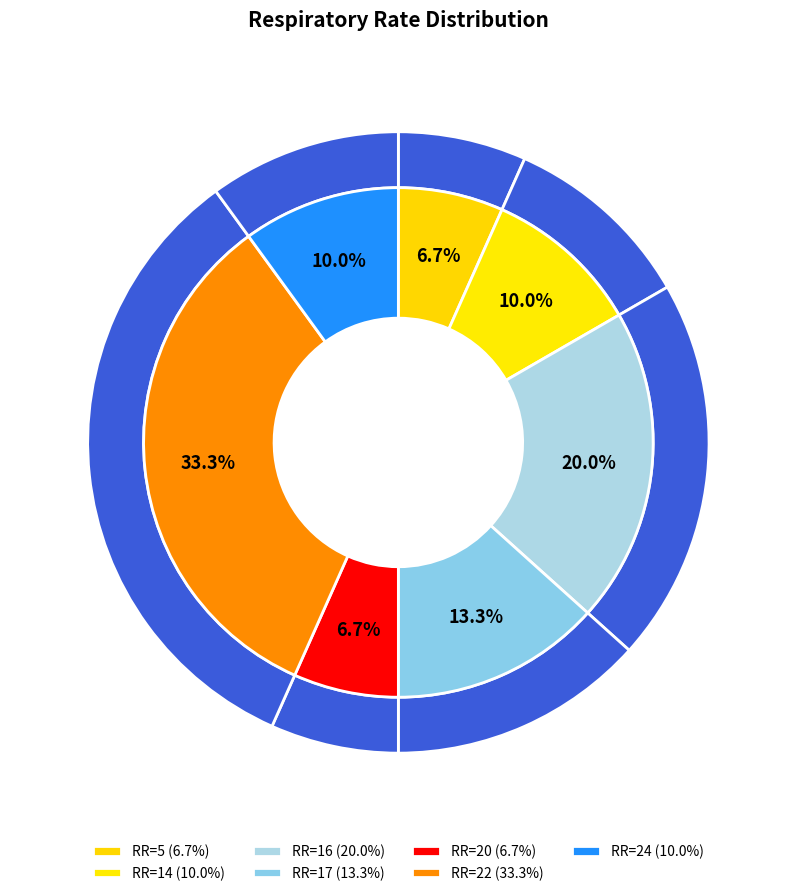

Does 17 account for over 50% of the chart?

No